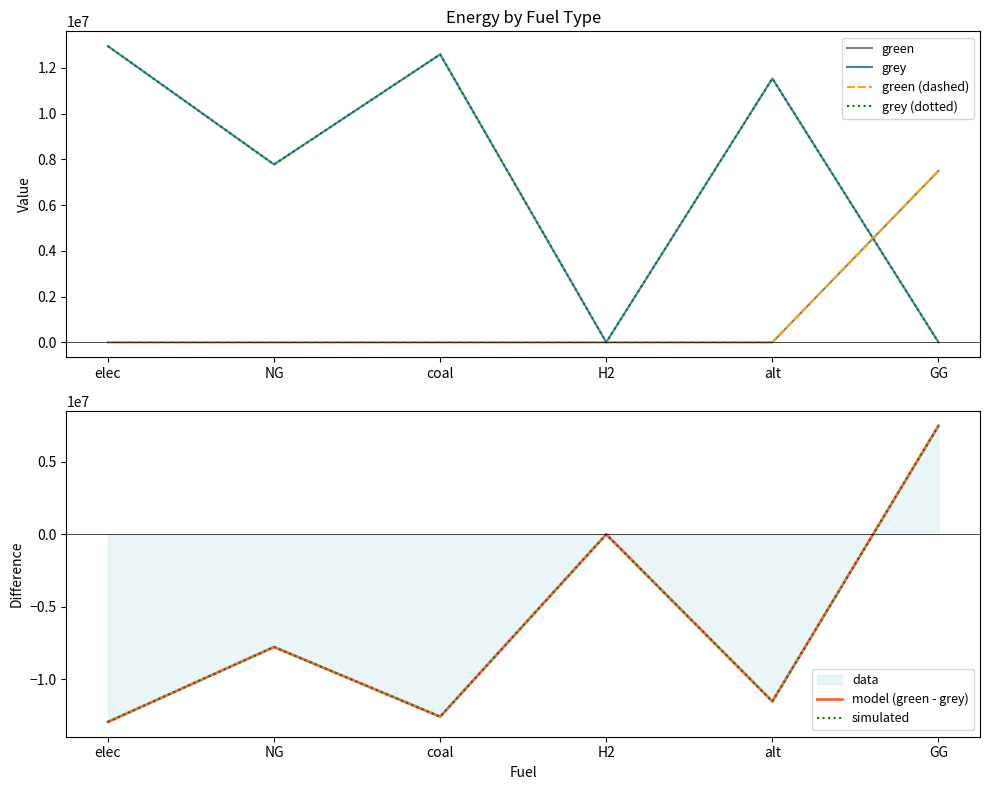

Is it true that green (dashed) equals 0.0 at NG?

True